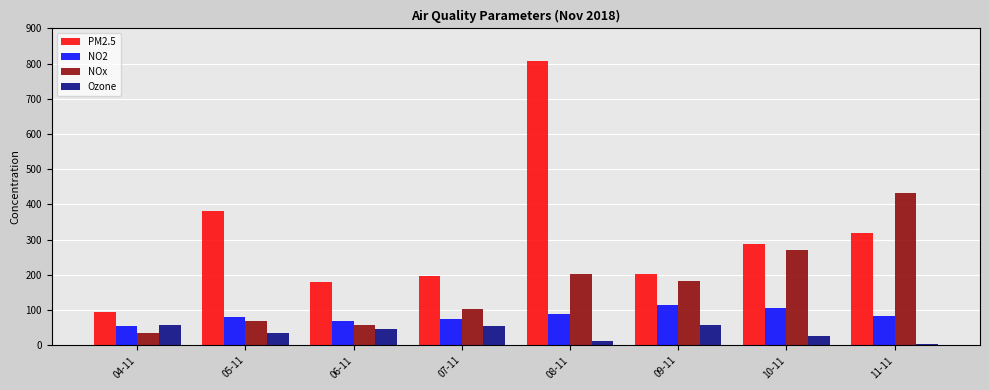

Which series changed the most between 04-11 and 05-11?

PM2.5